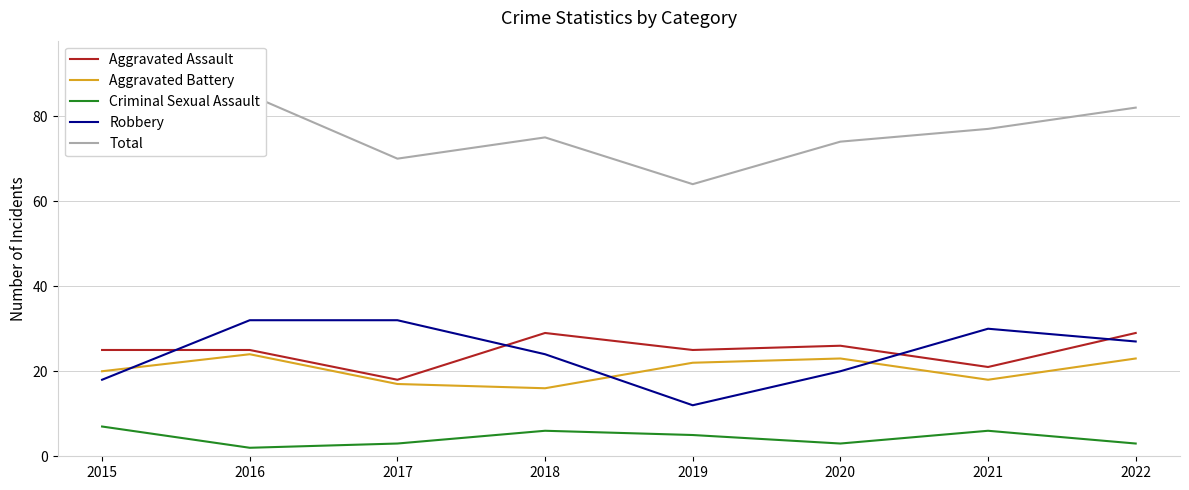

What is the difference between the second highest and minimum values in the Total series?

18